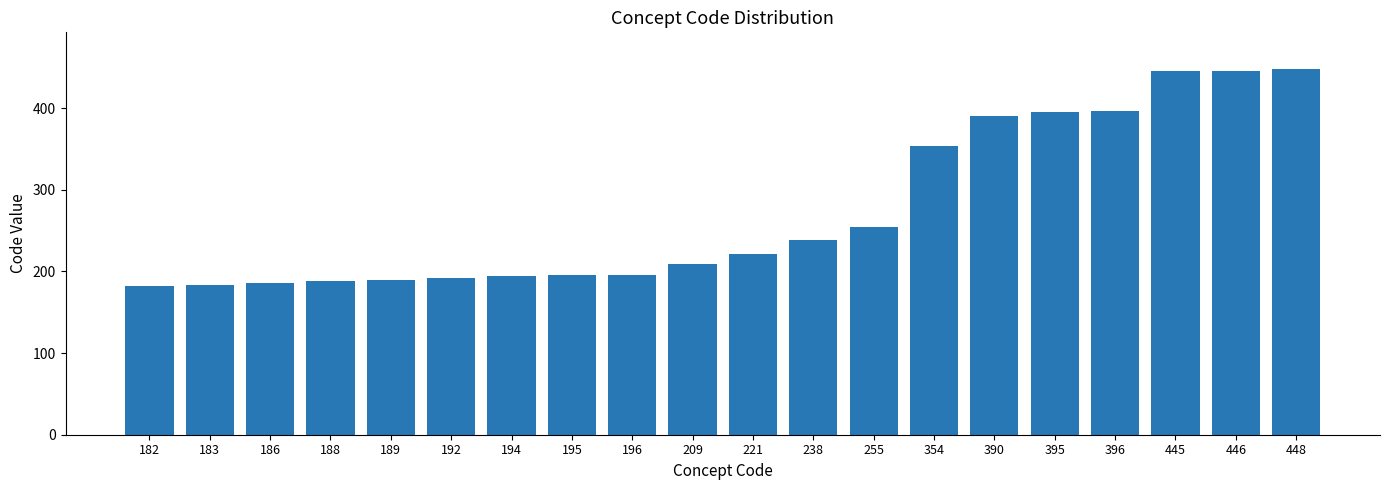

What is the sum of all values?

5502